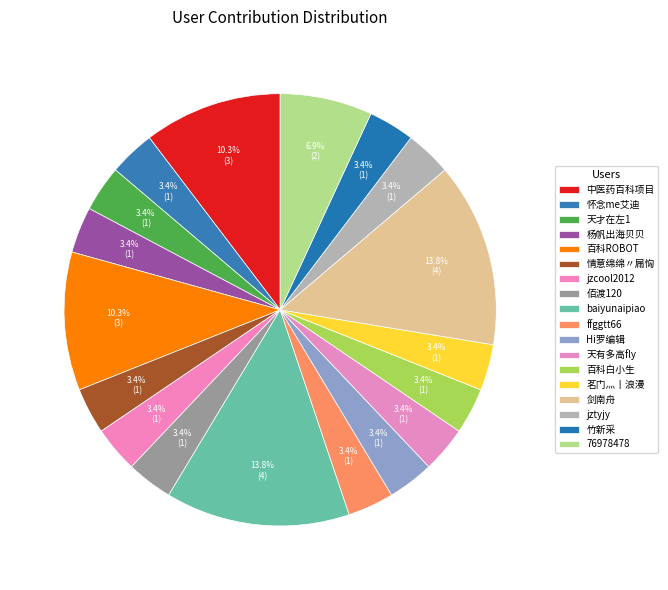

What percentage is NOT represented by 茗门灬丨浪漫?

96.6%